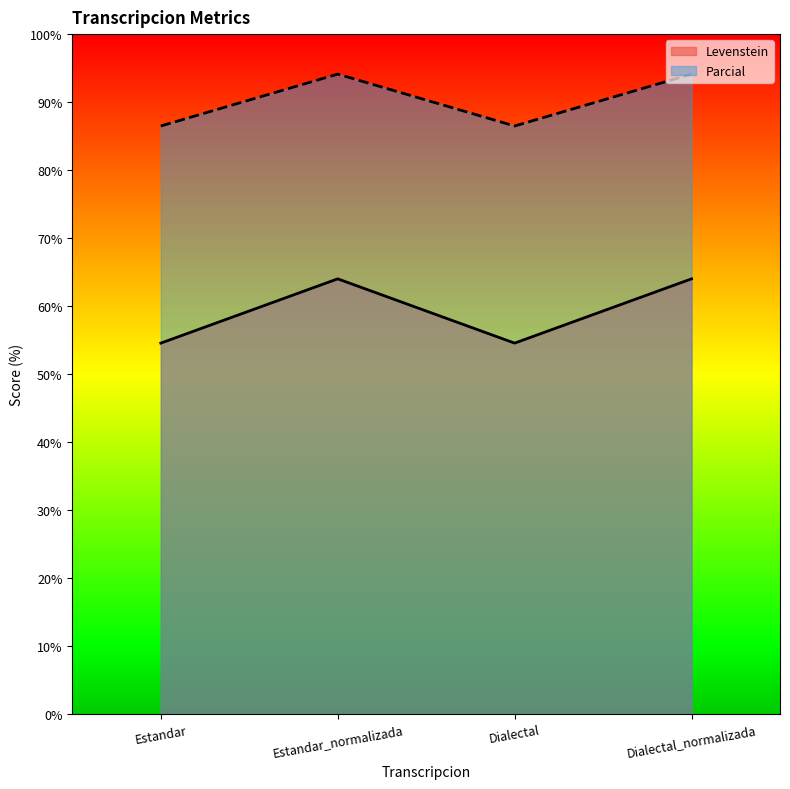

What is the label of the 4th point from the left?

Dialectal_normalizada